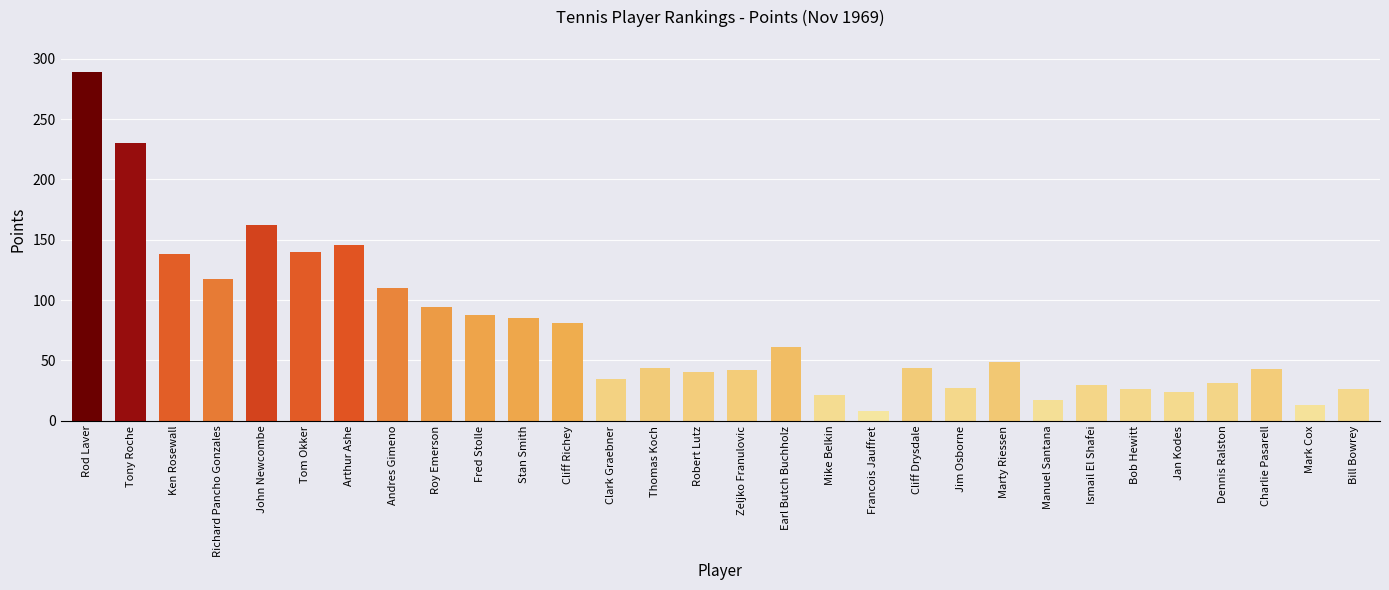

At which category does the chart reach its peak across all series?

Rod Laver